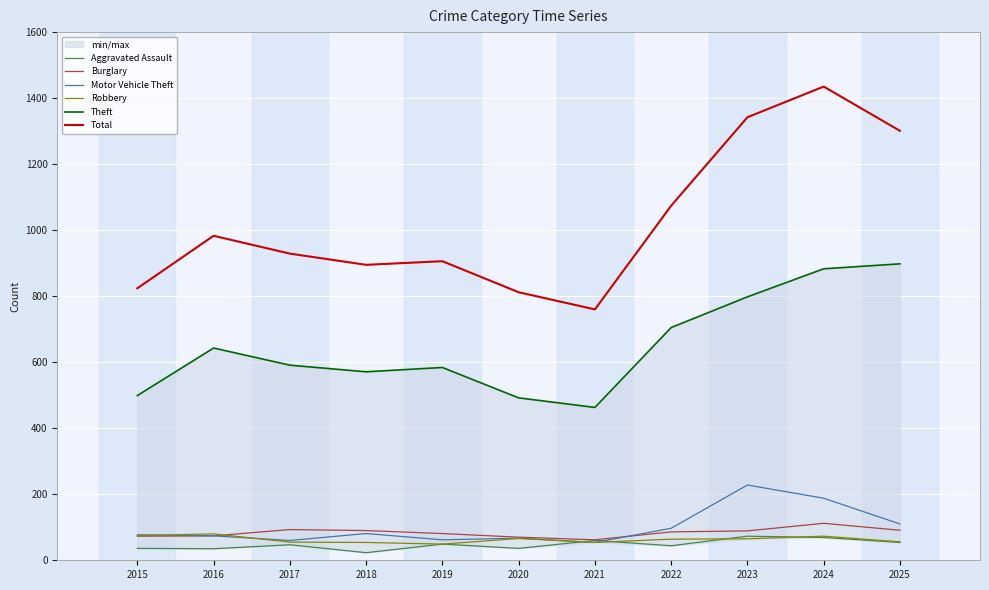

What is the maximum value for Theft?

898